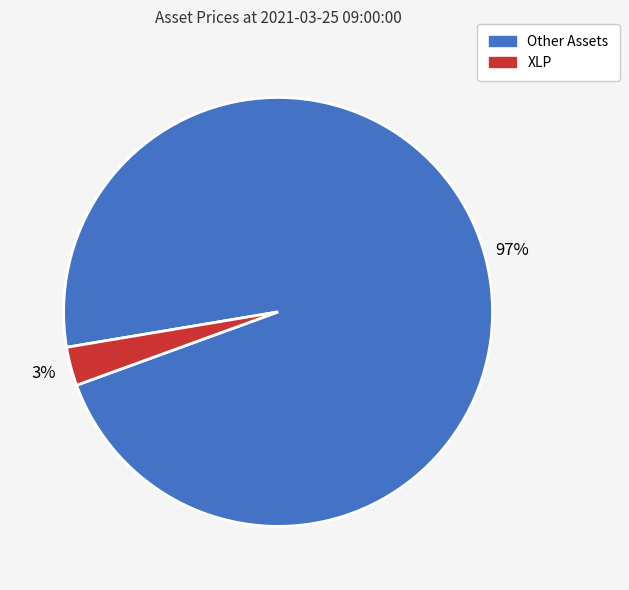

To the nearest percent, what is the difference between the largest and smallest slice percentages?

94%